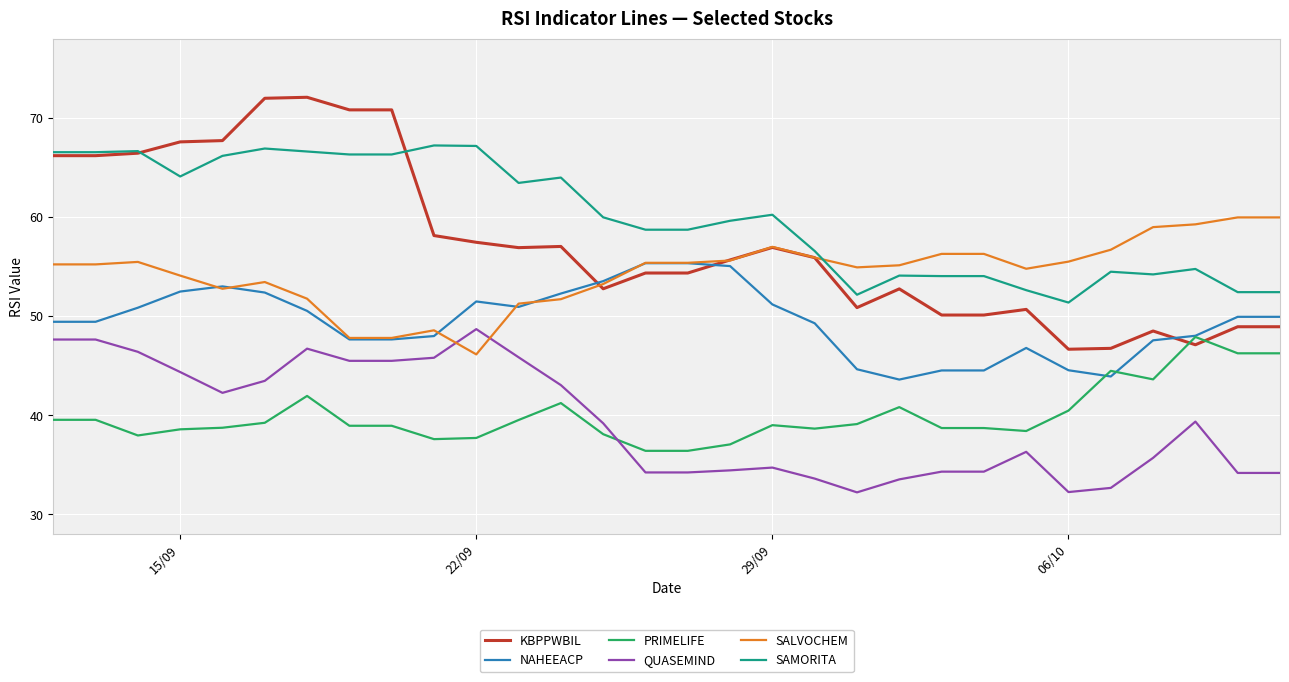

Count the number of data series in this chart.

6